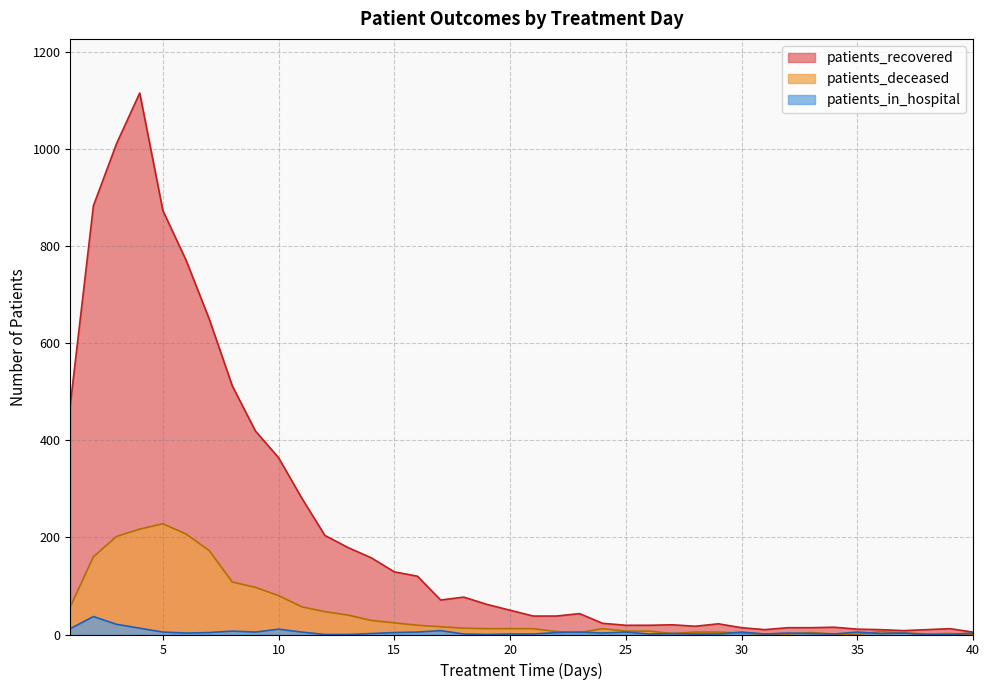

Rank the series by their average value, from highest to lowest.

patients_recovered, patients_deceased, patients_in_hospital